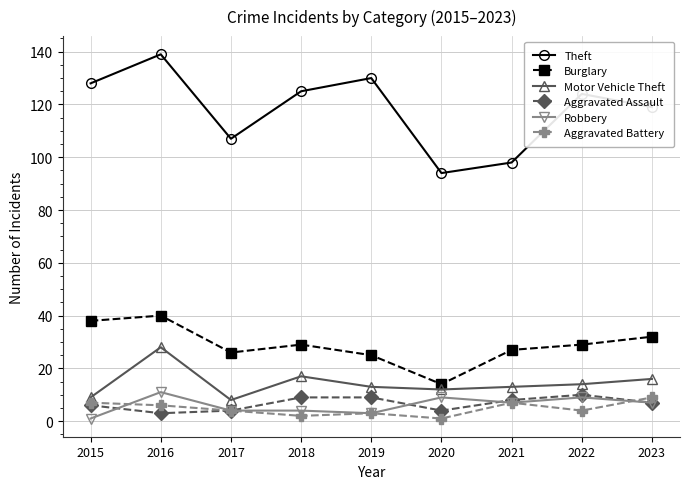

Which category has the highest value across all series?

2016